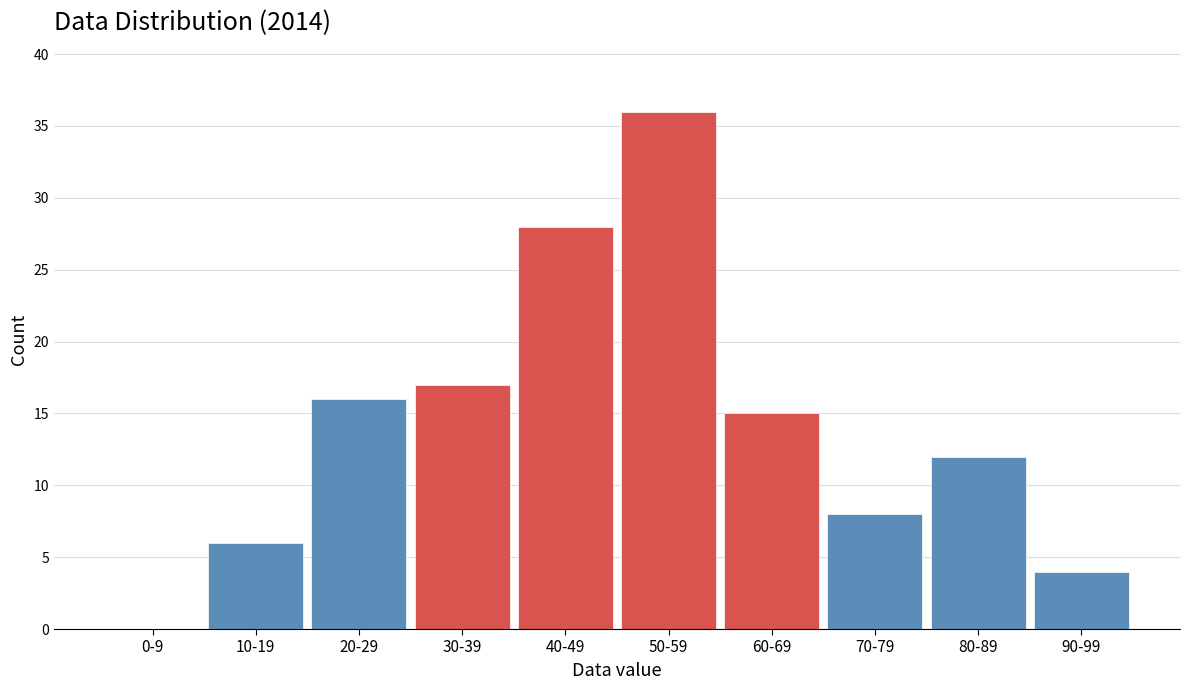

Reading right to left, list all the values displayed in this chart.

90-99=4	80-89=12	70-79=8	60-69=15	50-59=36	40-49=28	30-39=17	20-29=16	10-19=6	0-9=0